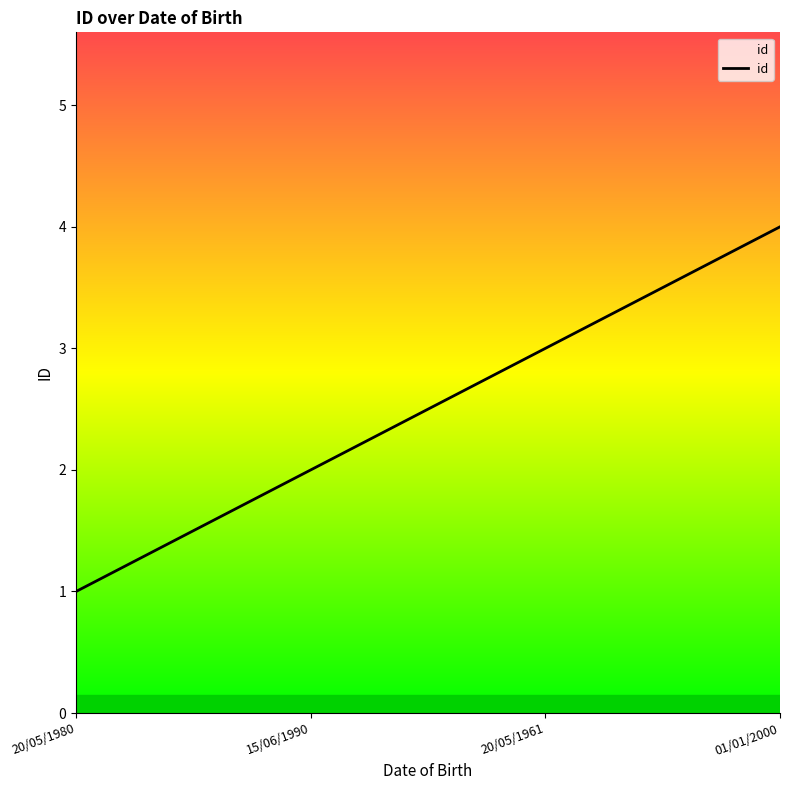

Reading right to left, what are all the values shown in this chart?

4	3	2	1